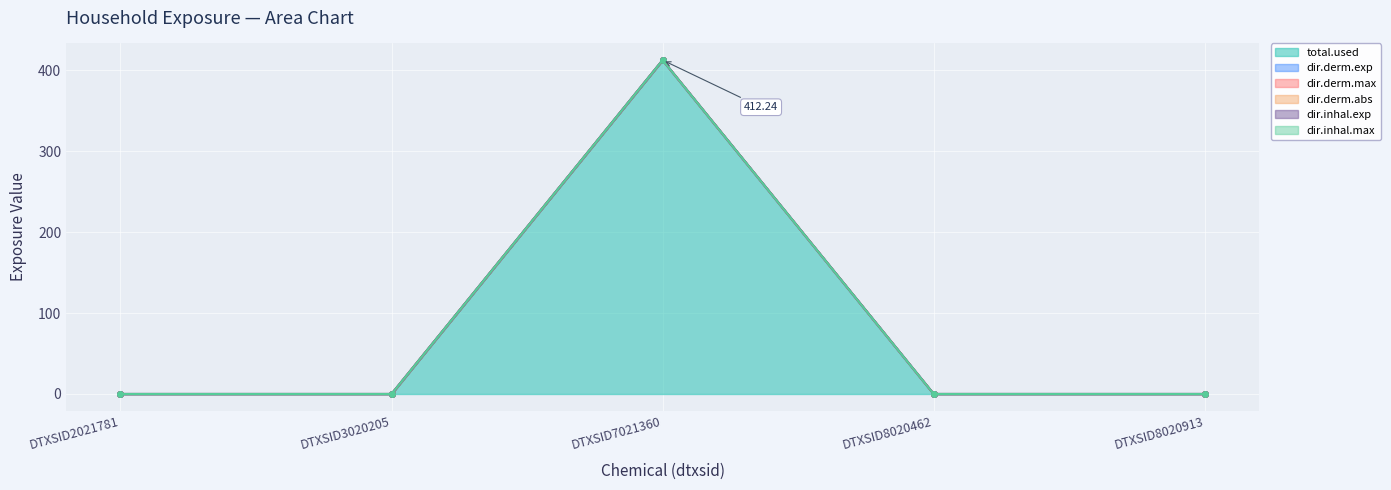

At how many categories does at least one series exceed 225?

1